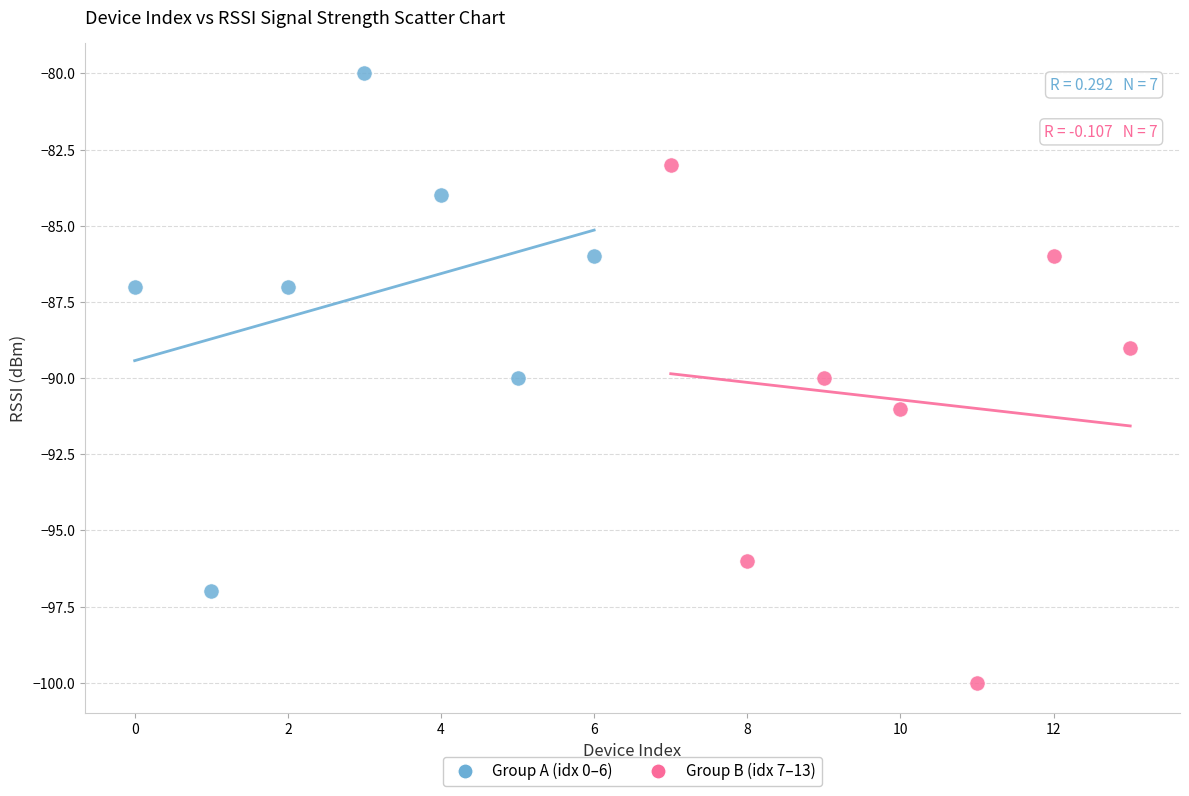

Which series reaches the maximum Y coordinate?

Group A (idx 0–6)